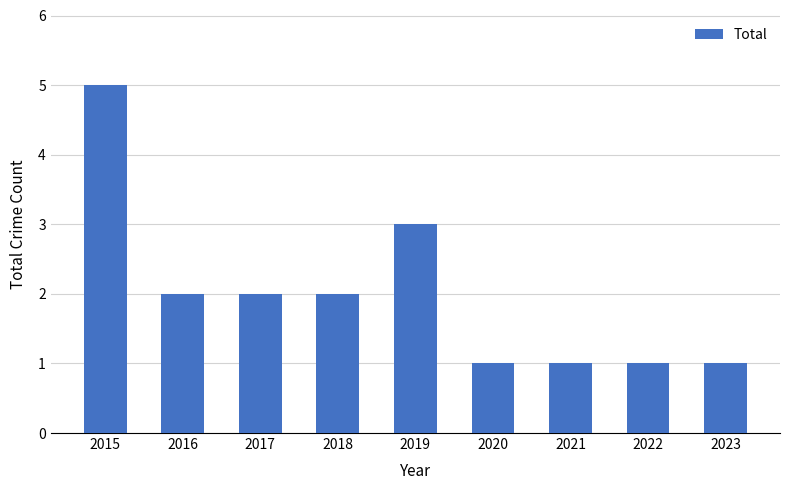

What is the value of the 4th bar from the left?

2